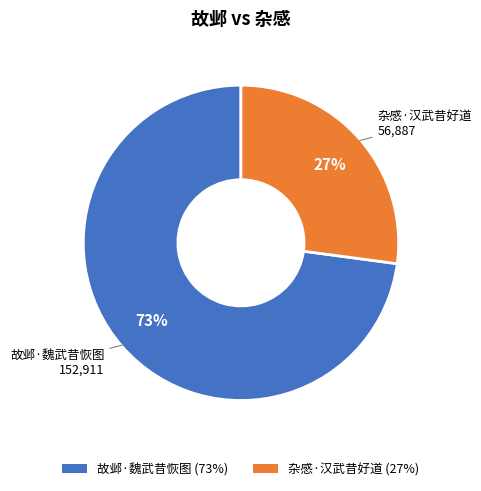

Between 故邺·魏武昔恢图 and 杂感·汉武昔好道, which is larger?

故邺·魏武昔恢图